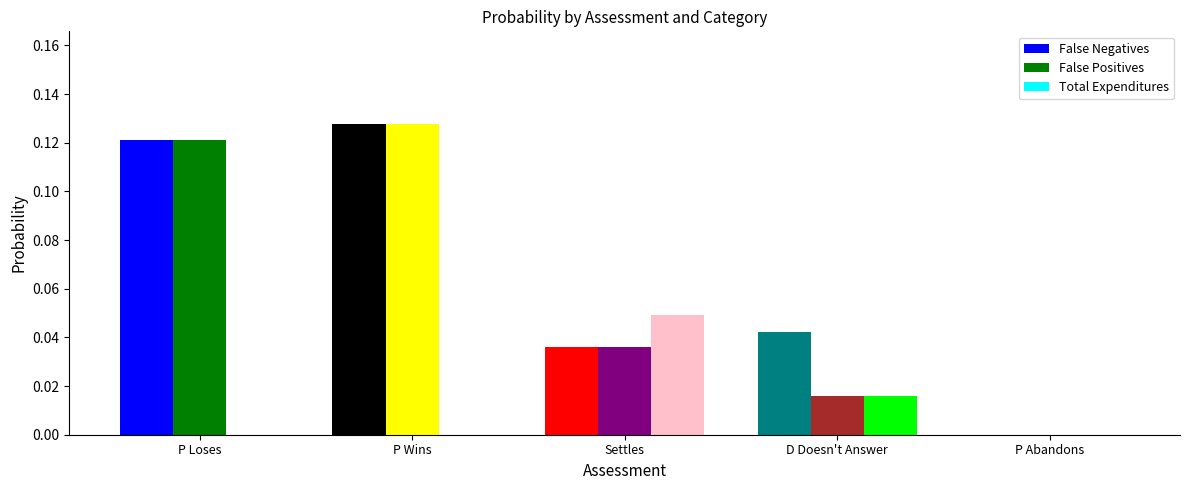

How many values in the False Positives series exceed 0?

4